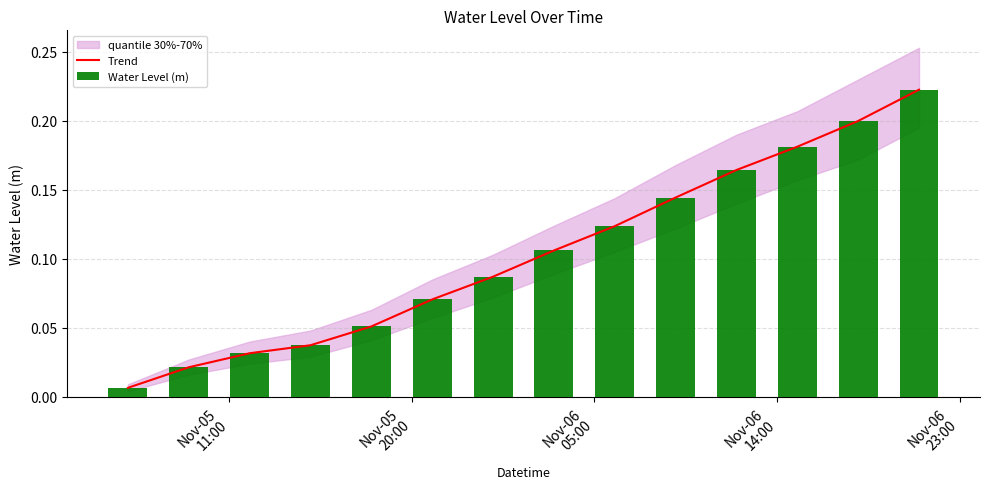

How many groups of bars are there?

14